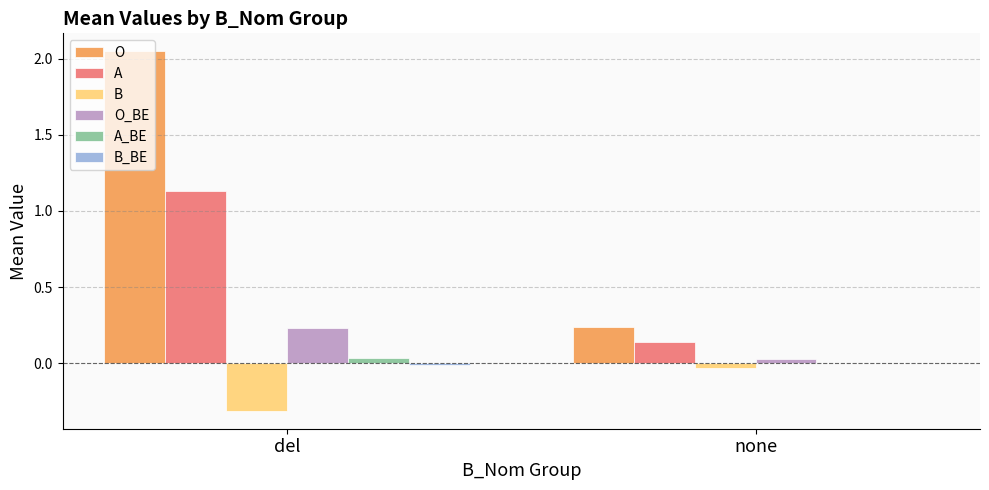

Count the number of data series in this chart.

6